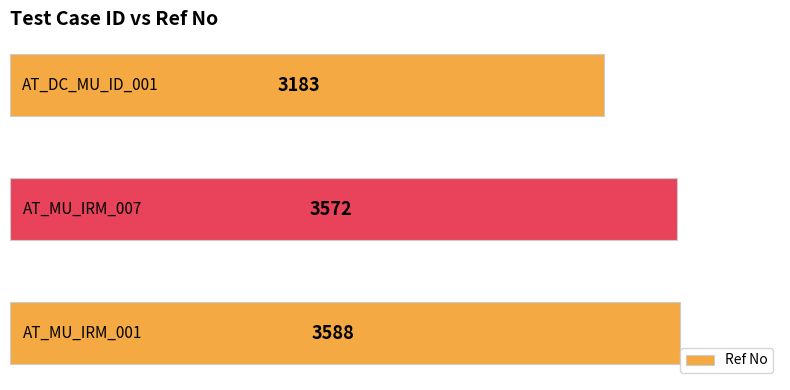

What is the smallest value displayed?

3183